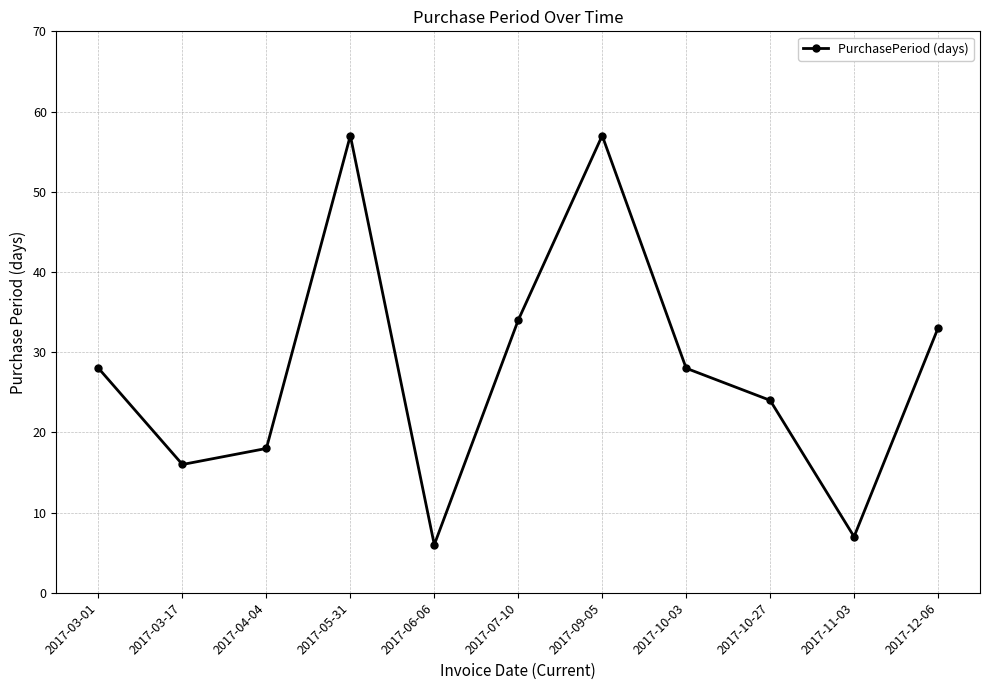

Count the number of categories in the chart.

11